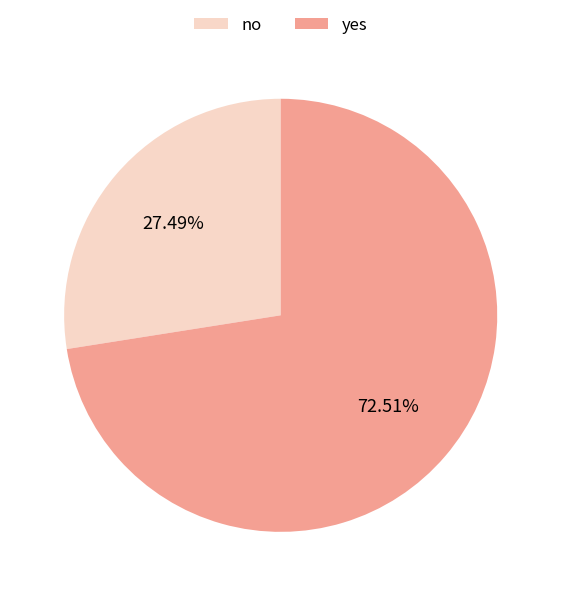

To the nearest percent, what is the average slice percentage?

50%